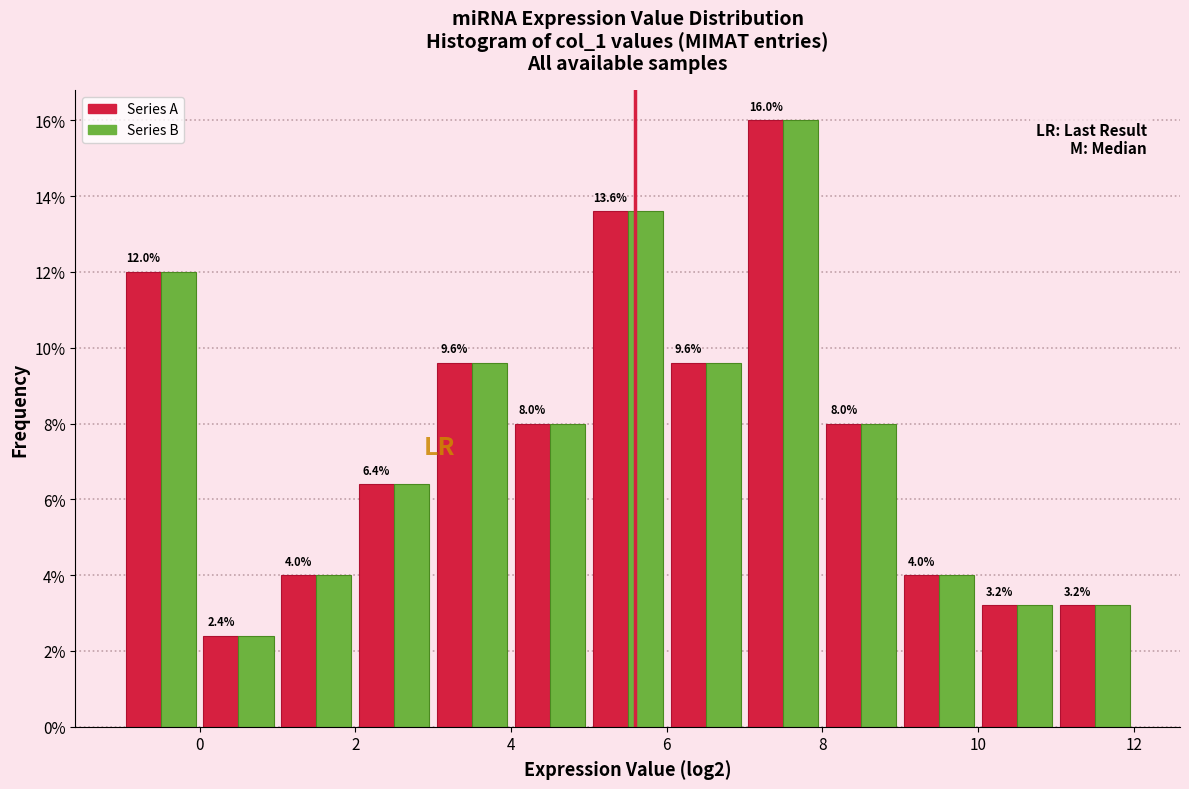

What is the height of the Series B bar covering 3 to 4 on the x-axis?

9.6